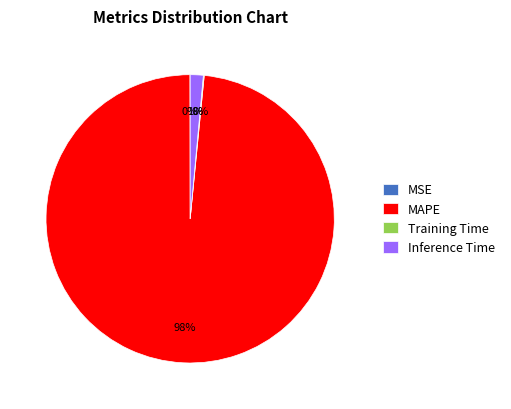

Does MAPE represent more than half of the total?

Yes